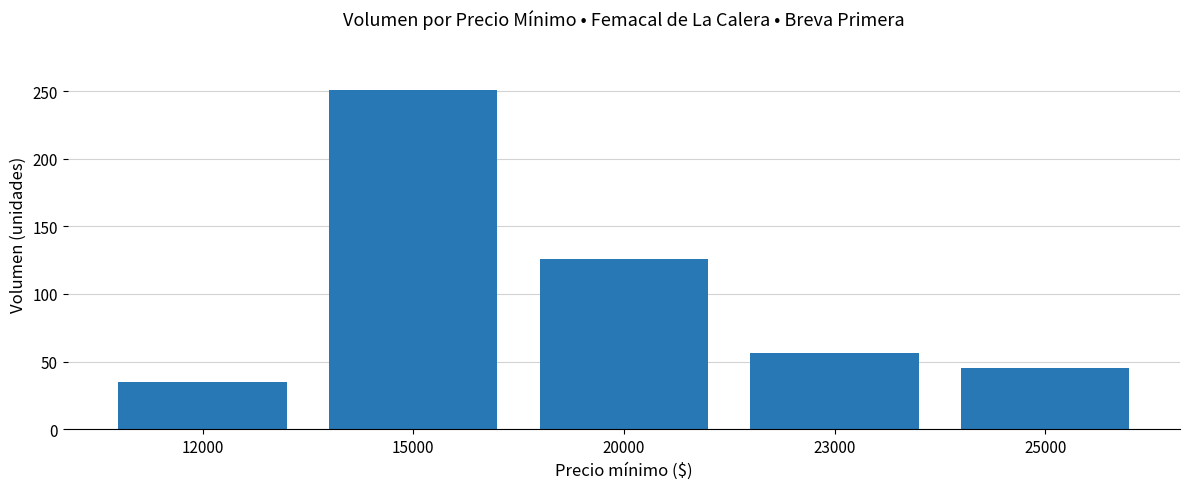

How many bars are there in total?

5